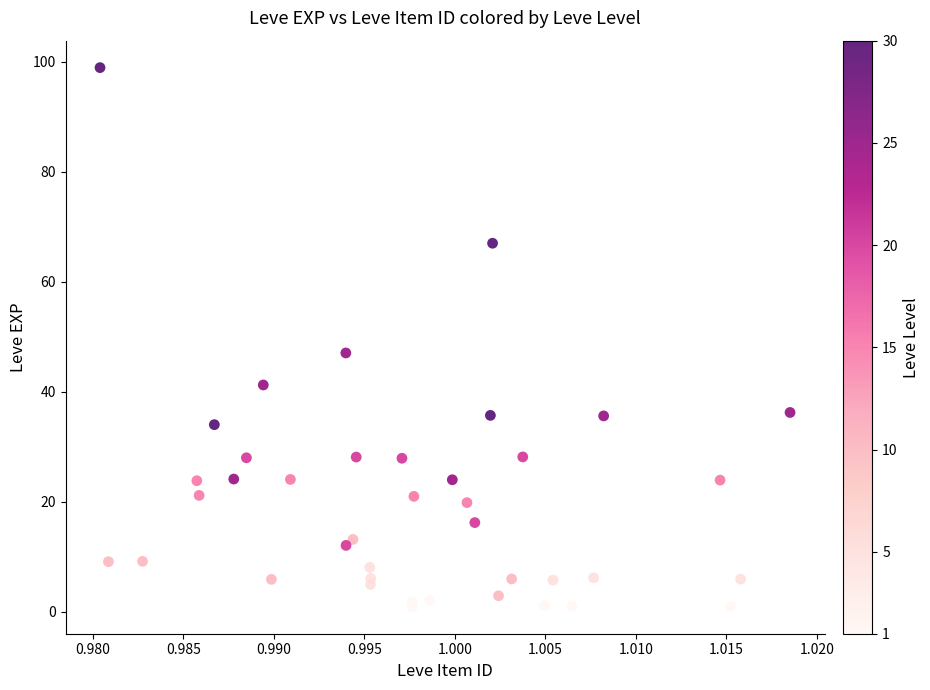

What Y value in the scatter plot is closest to 49?

47.1